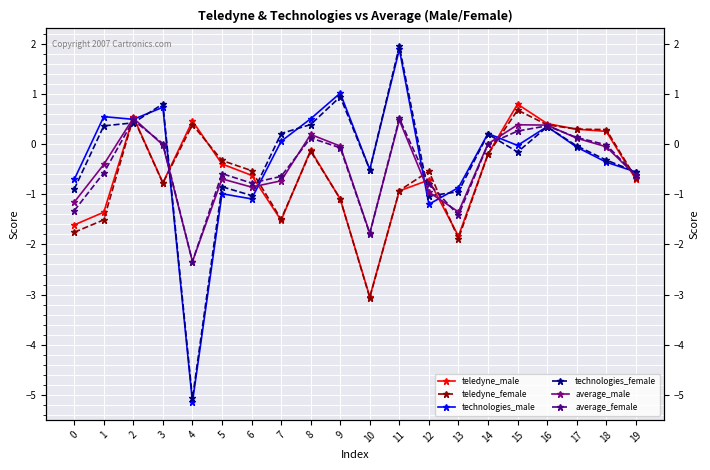

At which category is the sum across all series the highest?

2